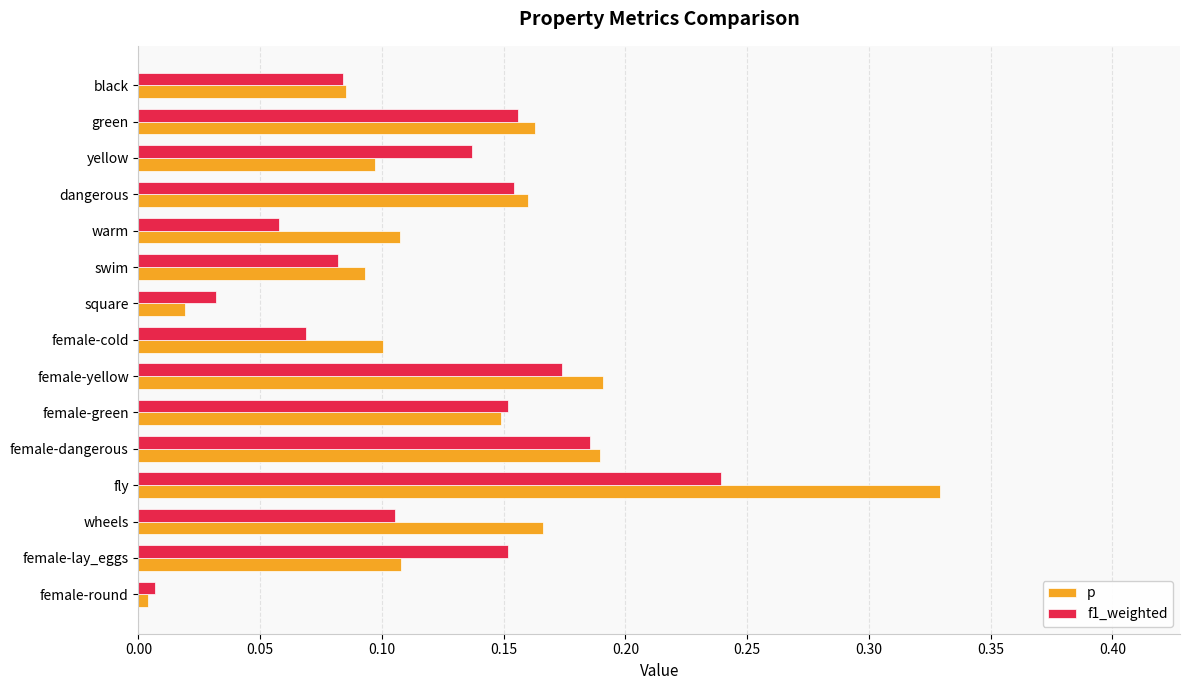

Is it true that p equals 0.2 at female-green?

False